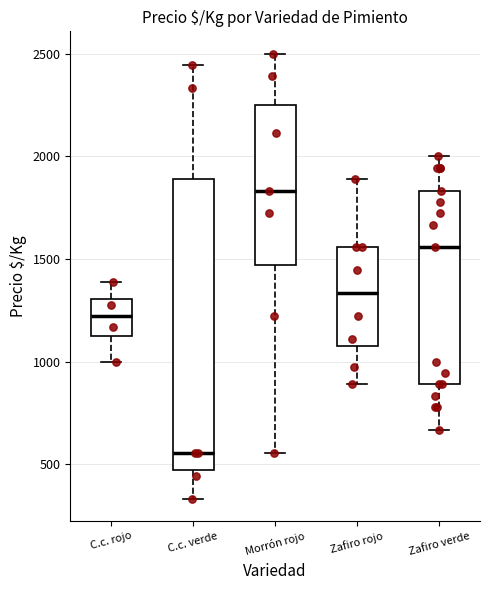

Reading left to right, transcribe this box plot: for each box, give where its median line is, the range the box spans, and where its two whiskers end, as read against the y-axis. The values are not printed on the chart, so give them approximately, as read against the axis.

C.c. rojo: median 1200, box 1150 to 1300, whiskers 1000 to 1400
C.c. verde: median 550, box 450 to 1900, whiskers 350 to 2450
Morrón rojo: median 1850, box 1450 to 2250, whiskers 550 to 2500
Zafiro rojo: median 1350, box 1100 to 1550, whiskers 900 to 1900
Zafiro verde: median 1550, box 900 to 1850, whiskers 650 to 2000